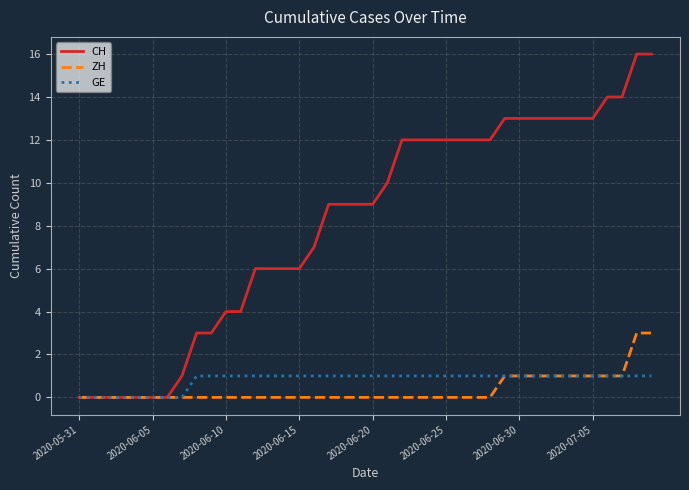

Which series has the largest total across all categories?

CH